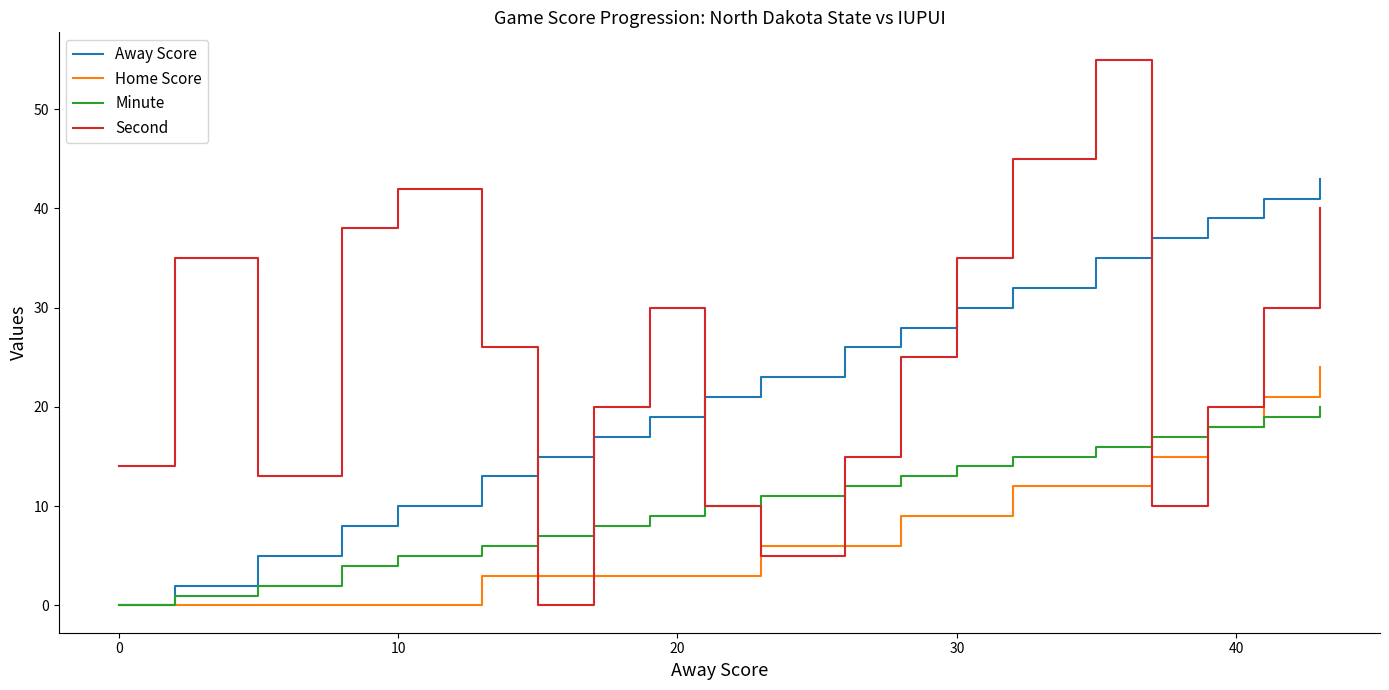

How many intersections are there between Second and Away Score?

5